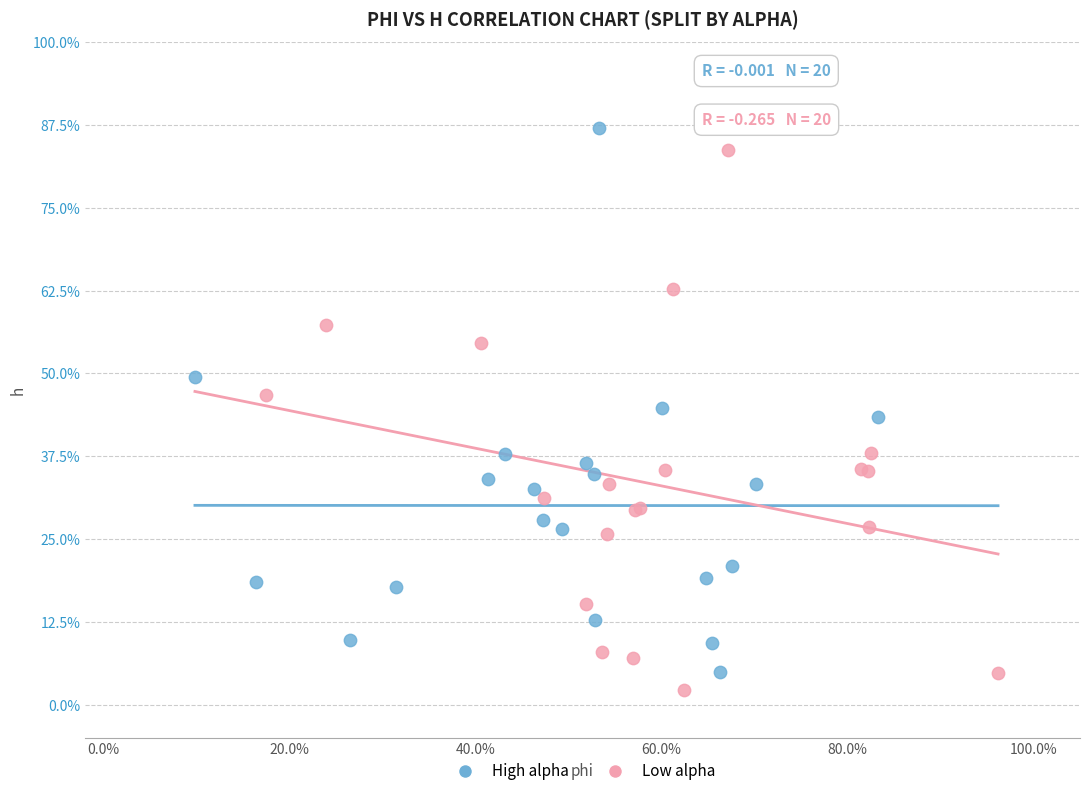

Which series contains the lowest Y value?

Low alpha